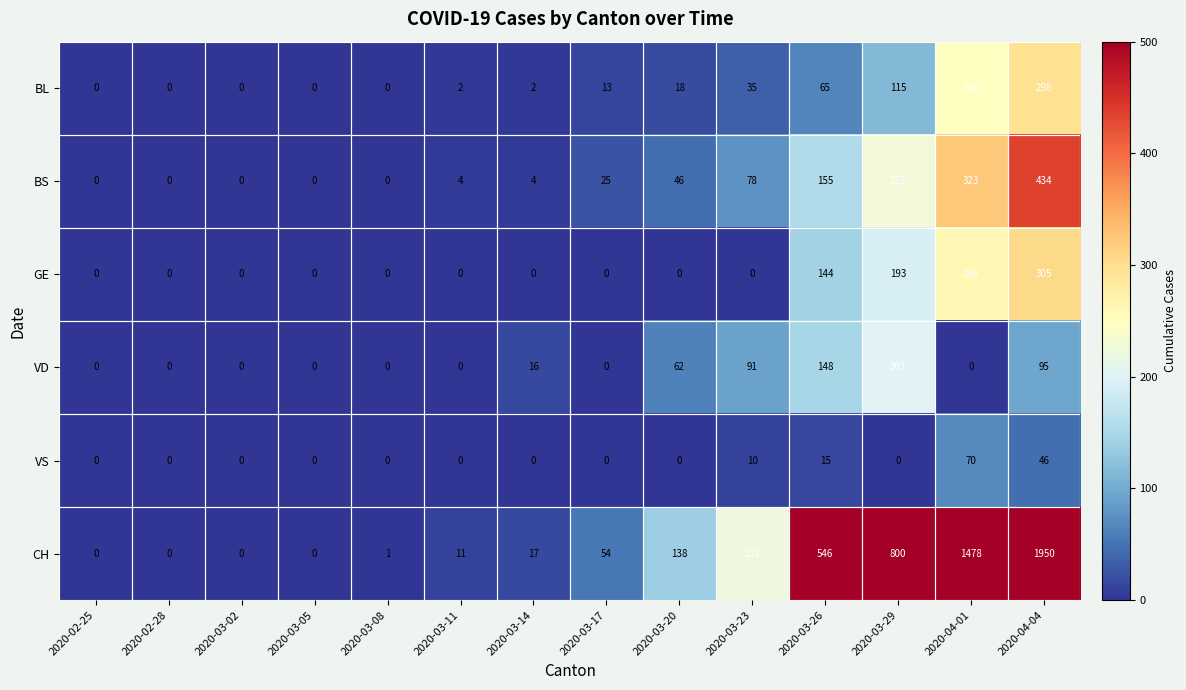

Count the number of data series in this chart.

6